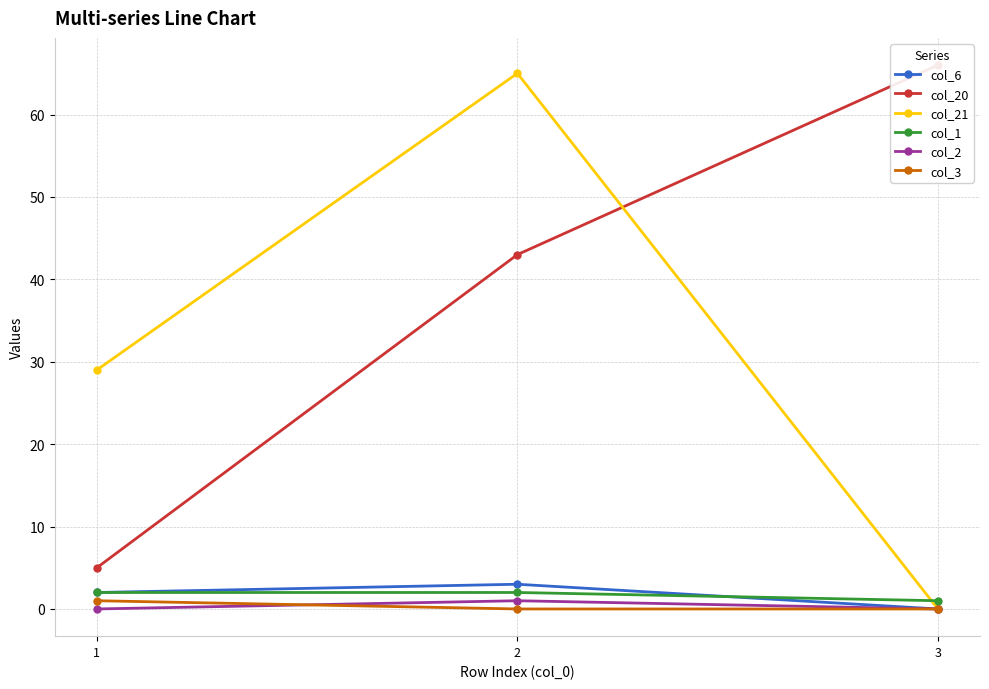

Which series has the largest total across all categories?

col_20